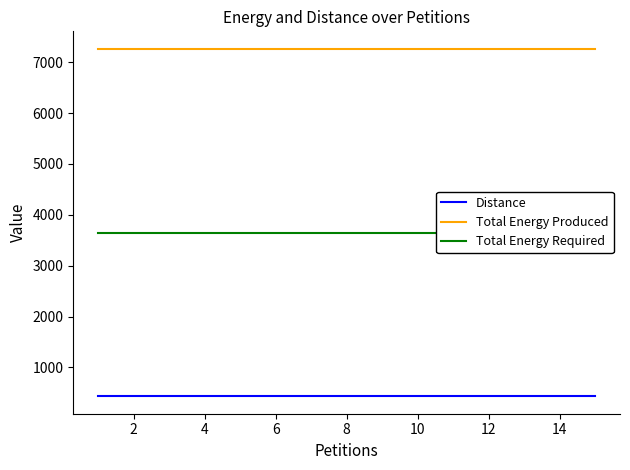

What is the sum of all Total Energy Produced values?

108960